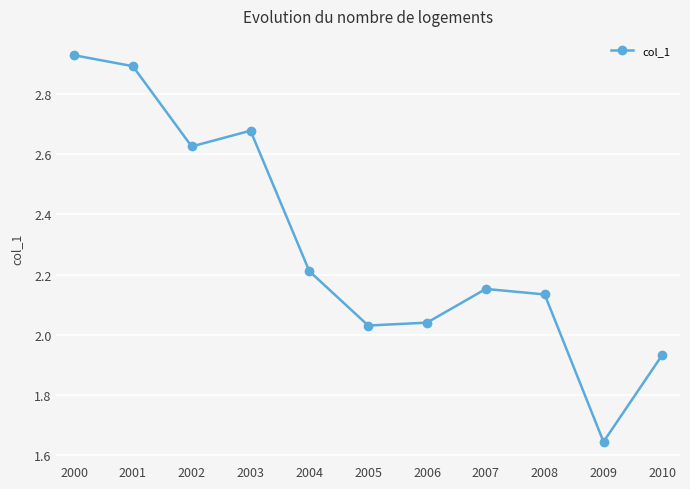

What is the difference between the maximum and second lowest values?

1.0